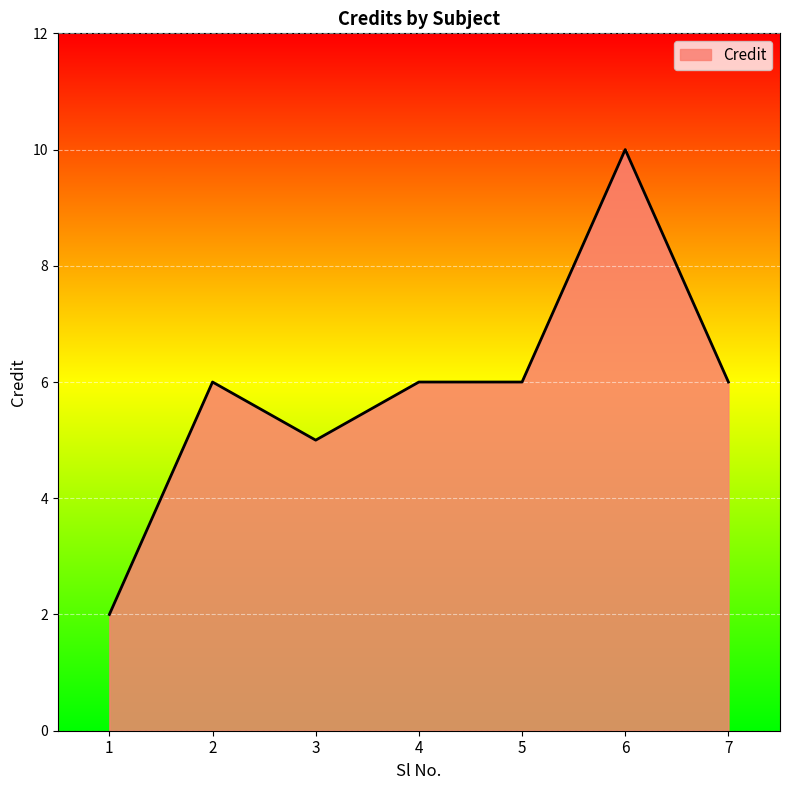

Reading left to right, what are all the values shown in this chart?

1=2	2=6	3=5	4=6	5=6	6=10	7=6